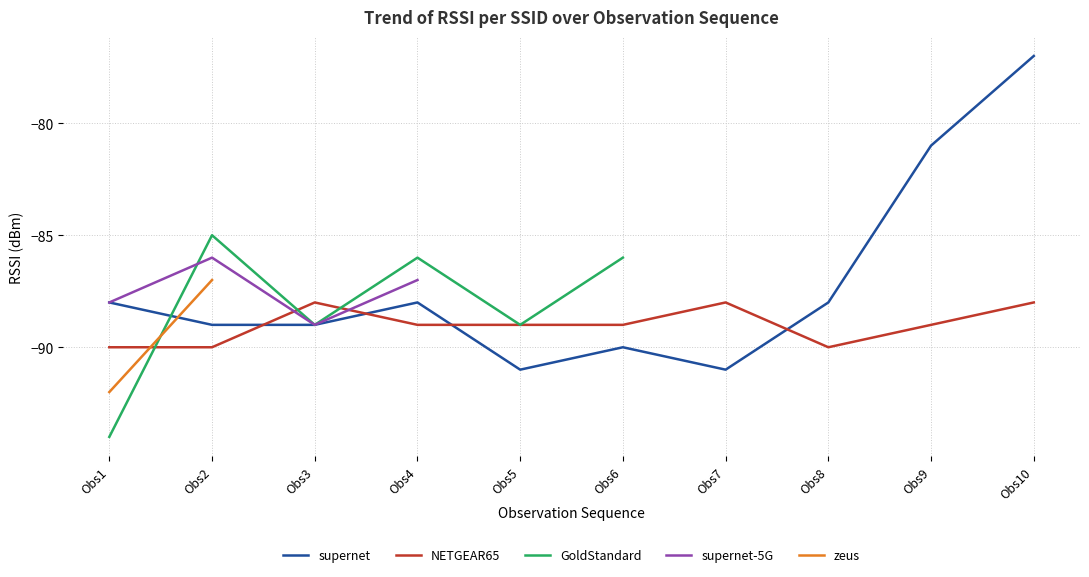

True or false: GoldStandard has more than 0 interior local peaks.

True